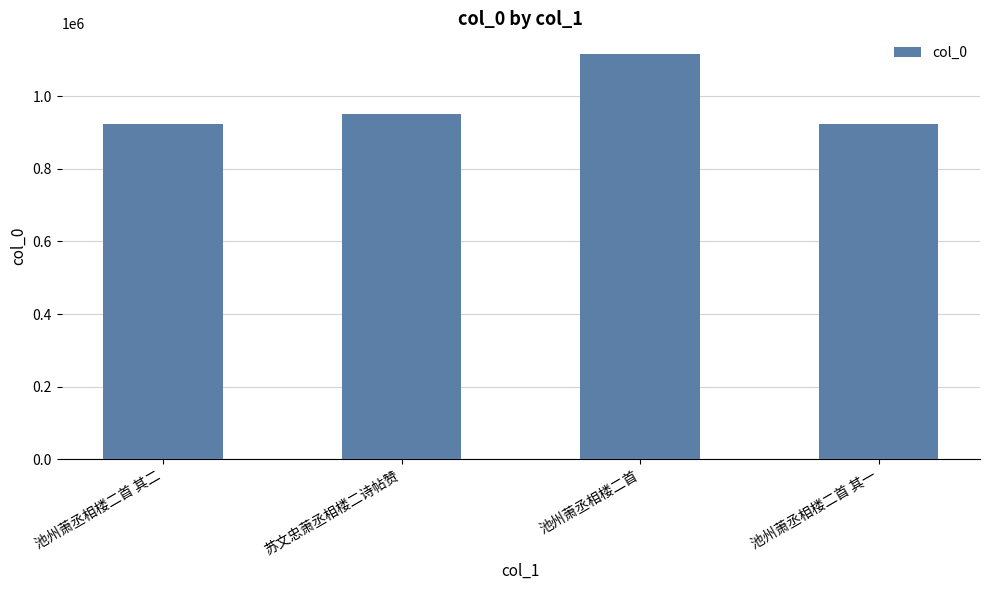

What value does the data have at 池州萧丞相楼二首 其二?

923969